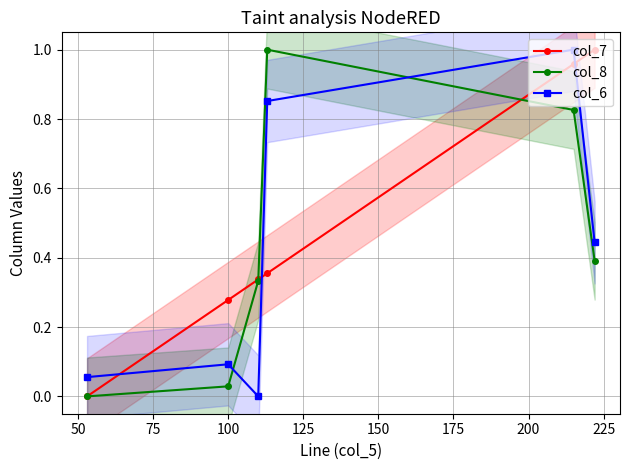

In col_6, how many points are higher than both neighbors (excluding endpoints)?

2